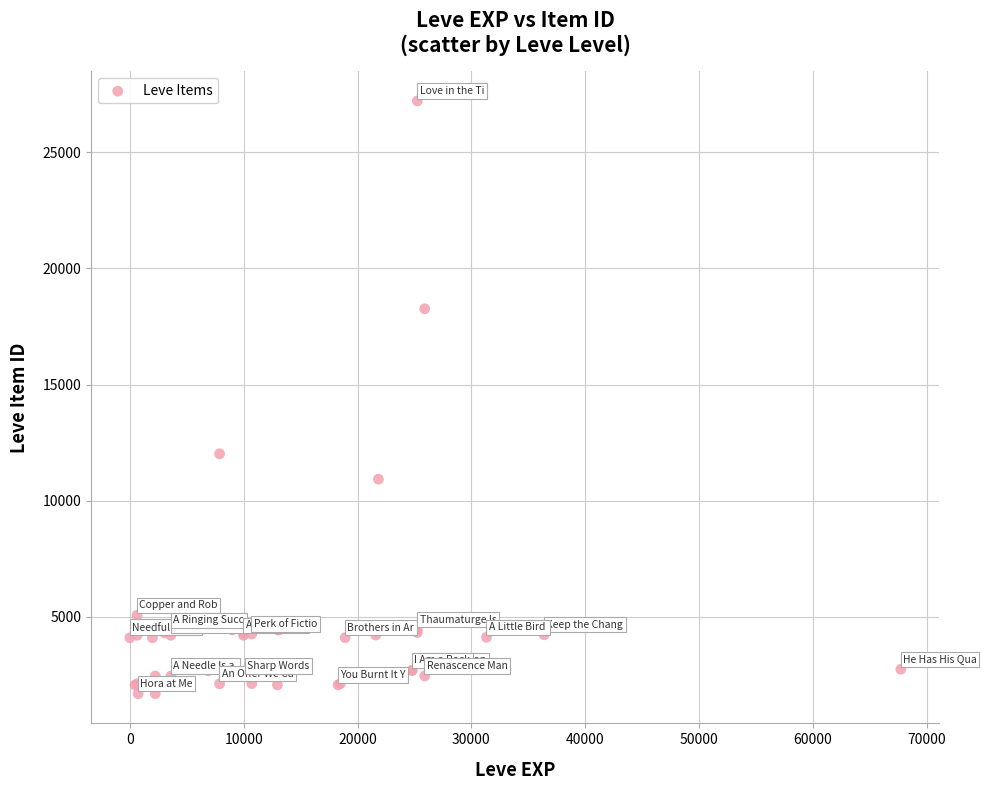

What Y value in the scatter plot is closest to 14448?

12018